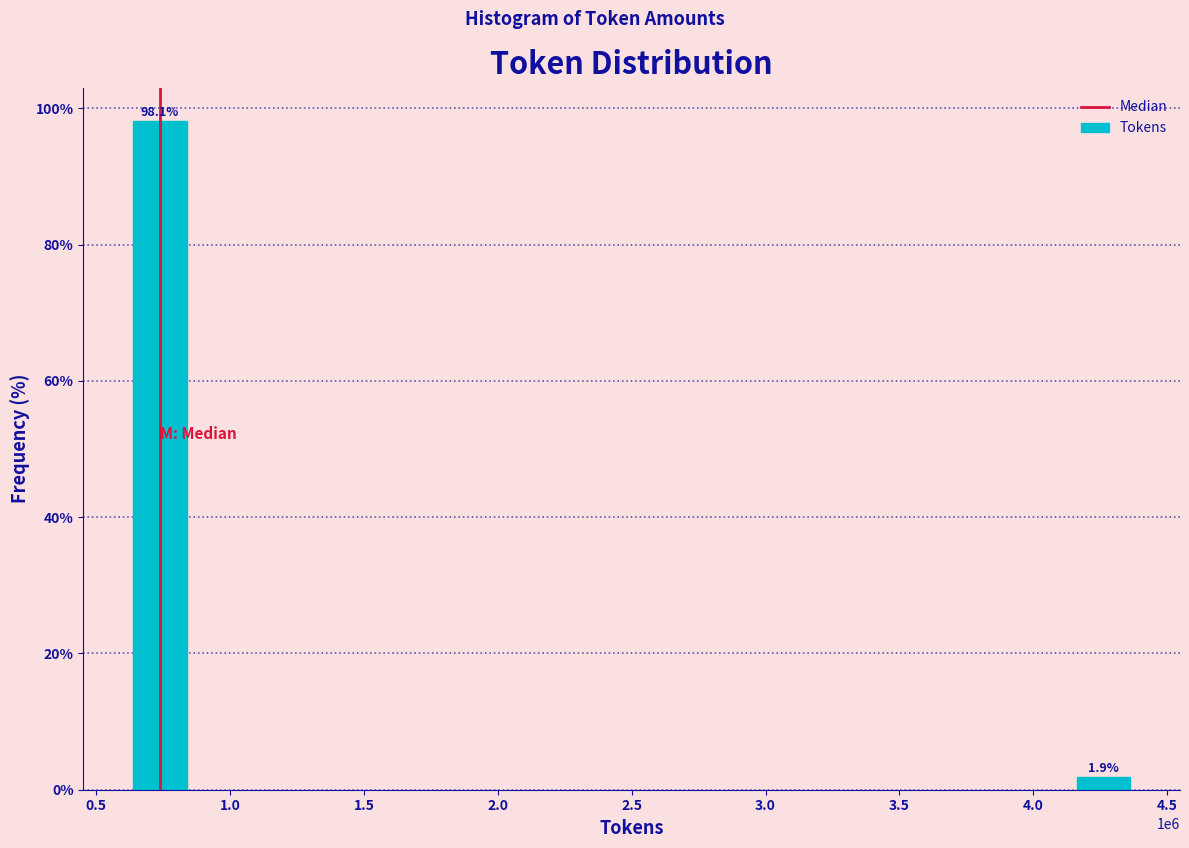

Reading right to left, list all the values displayed in this chart.

1.9	98.1